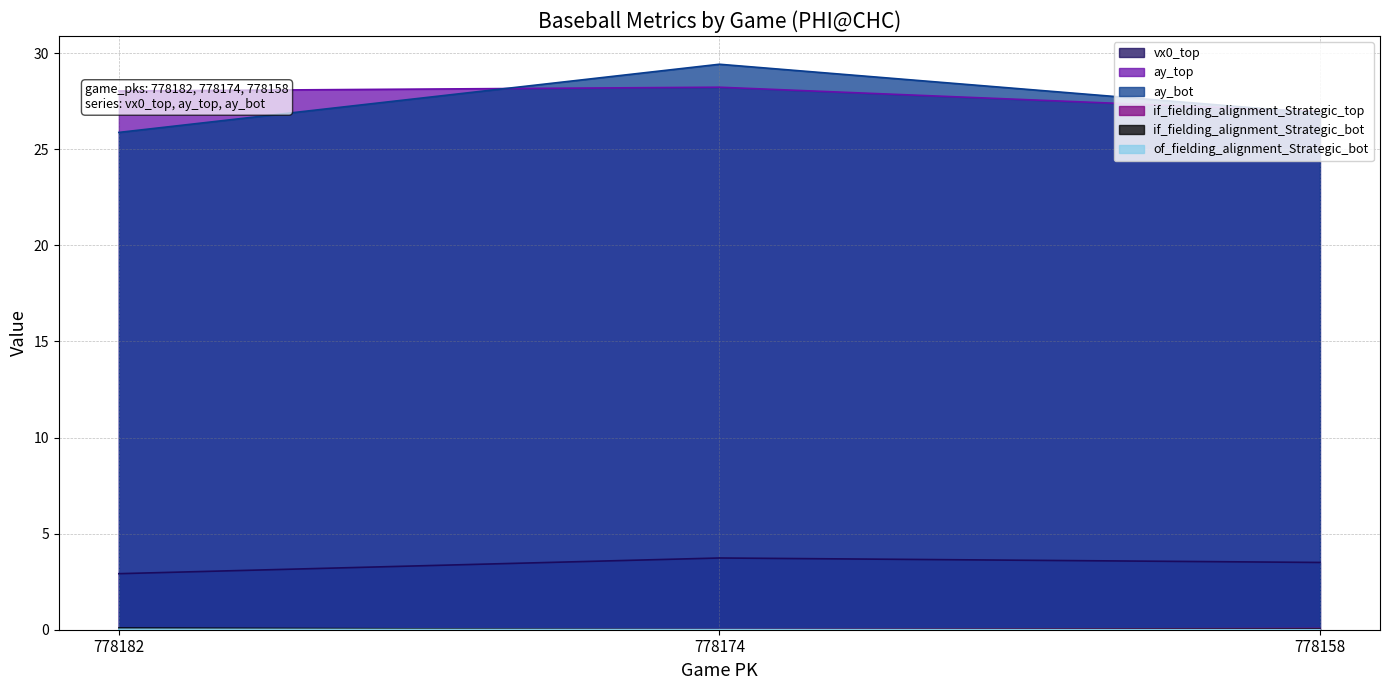

List the labels in order of if_fielding_alignment_Strategic_top value, smallest first.

778182, 778174, 778158